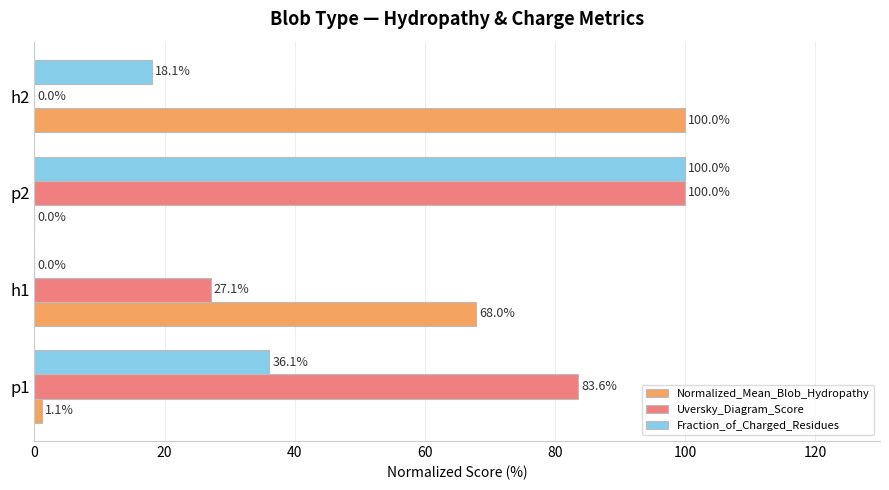

What are all the series names shown in the legend?

Normalized_Mean_Blob_Hydropathy, Uversky_Diagram_Score, Fraction_of_Charged_Residues